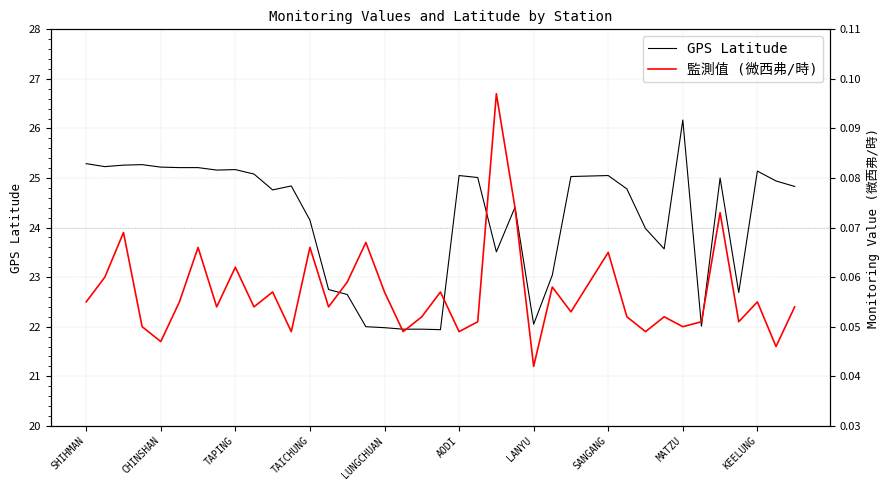

Is it true that GPS Latitude equals 15.9 at 34?

False